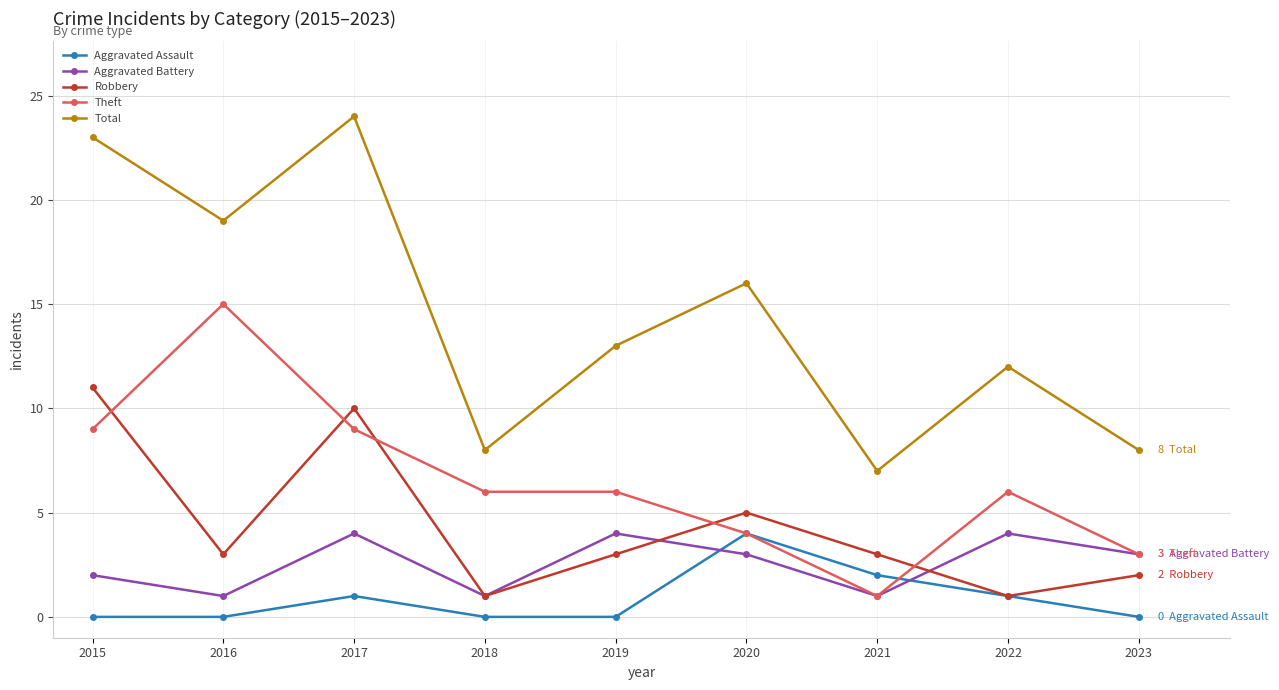

At which label does Theft reach its peak?

2016